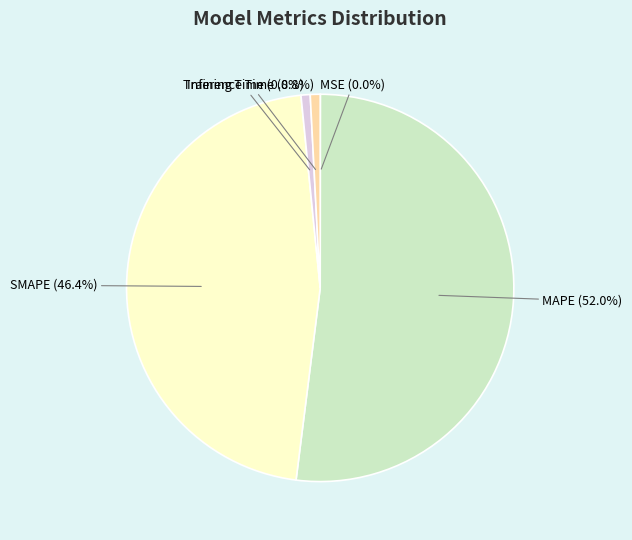

Does any single category account for the majority?

Yes